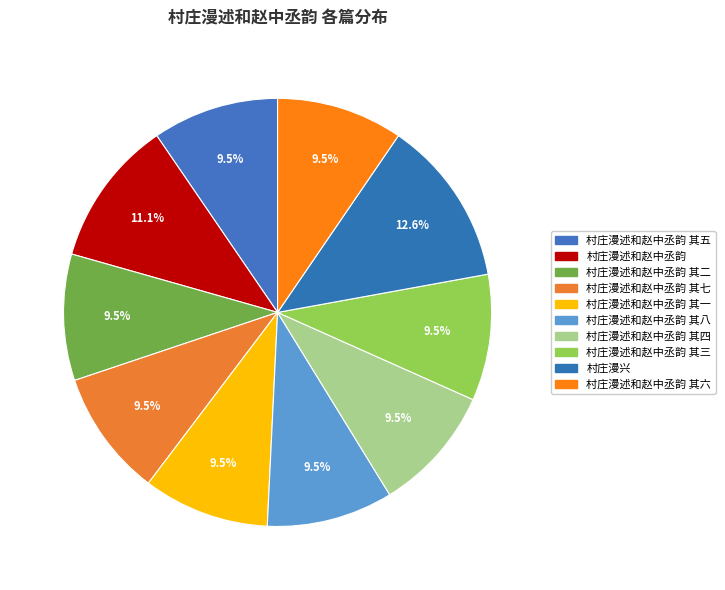

How many slices are in this pie chart?

10